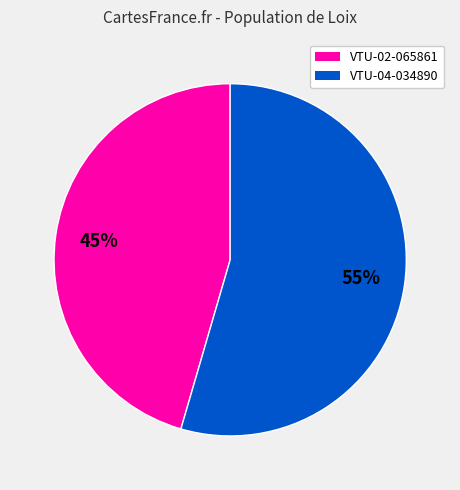

To the nearest percent, what is the combined percentage of VTU-02-065861 and VTU-04-034890?

100%